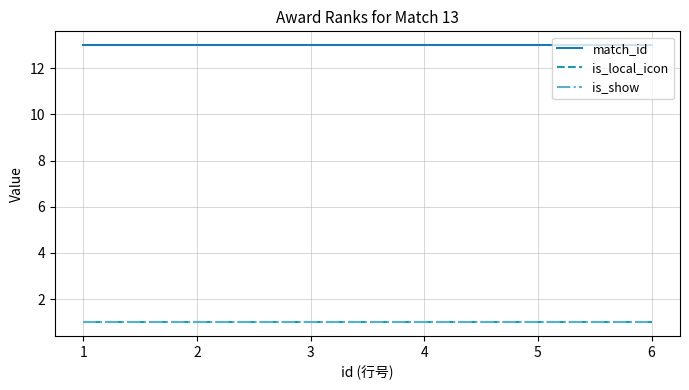

Which category has the highest value across all series?

1